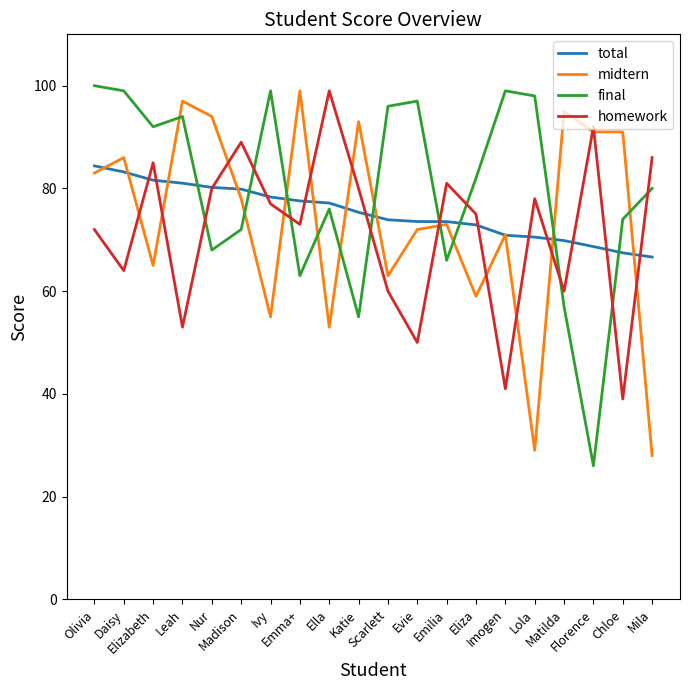

Where is the first local maximum for final?

Leah